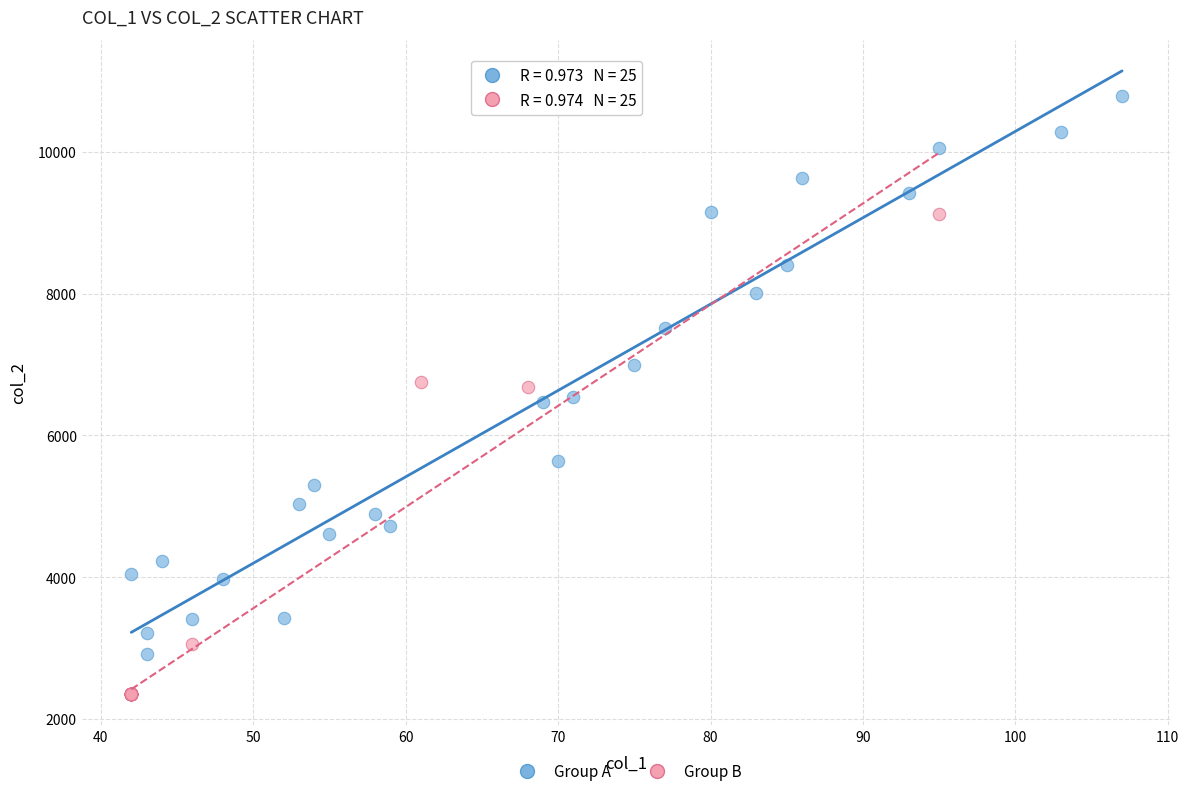

Which series has the widest spread of Y values?

Group A